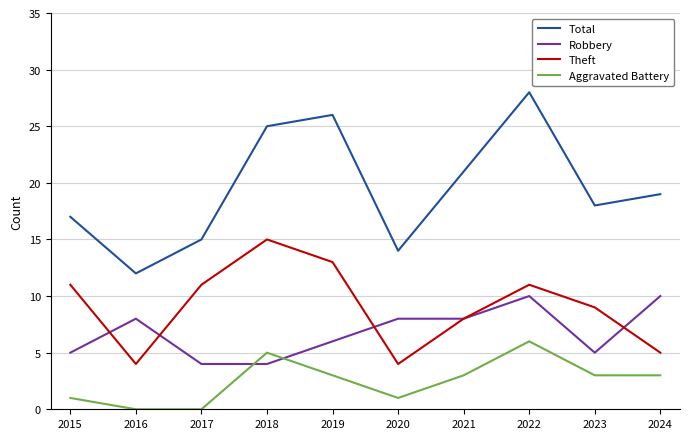

Reading left to right, what are all the values shown in this chart?

Total: 2015=17	2016=12	2017=15	2018=25	2019=26	2020=14	2021=21	2022=28	2023=18	2024=19
Robbery: 2015=5	2016=8	2017=4	2018=4	2019=6	2020=8	2021=8	2022=10	2023=5	2024=10
Theft: 2015=11	2016=4	2017=11	2018=15	2019=13	2020=4	2021=8	2022=11	2023=9	2024=5
Aggravated Battery: 2015=1	2016=0	2017=0	2018=5	2019=3	2020=1	2021=3	2022=6	2023=3	2024=3